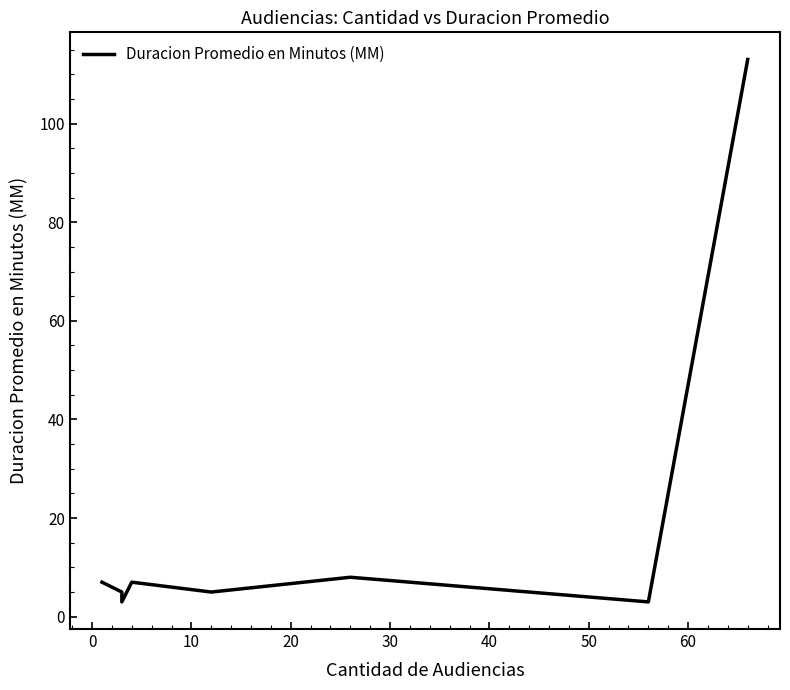

How many points are higher than both their immediate neighbors (excluding endpoints)?

2